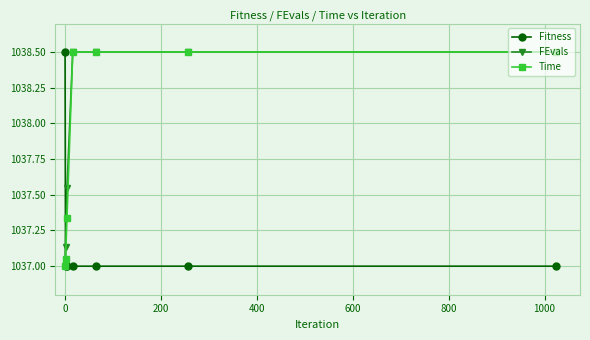

Does the chart display data point markers on the line(s)?

Yes